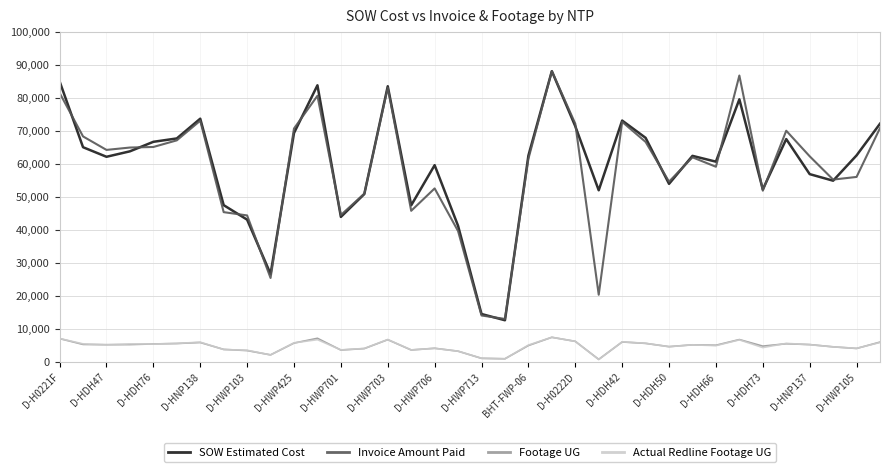

What is the greatest value displayed?

88045.5